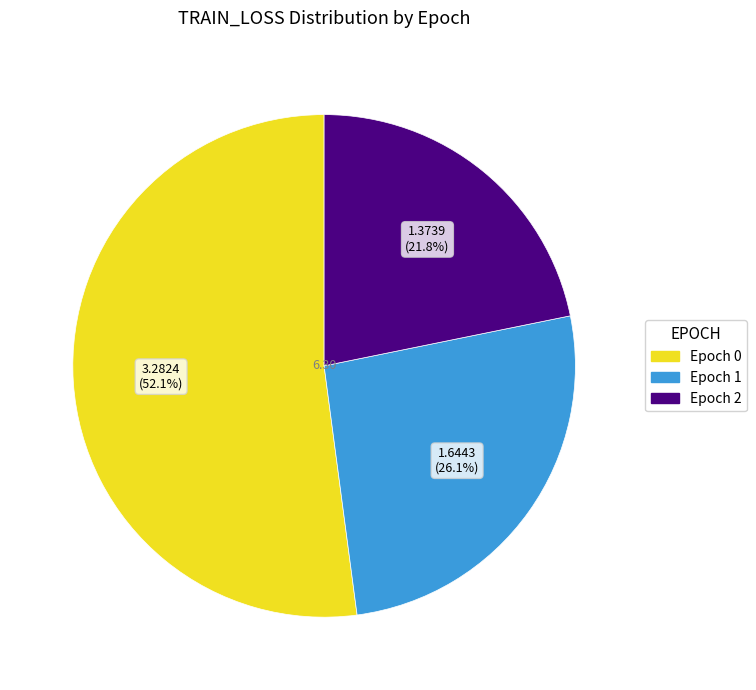

To the nearest percent, what is the combined percentage of Epoch 0 and Epoch 2?

74%